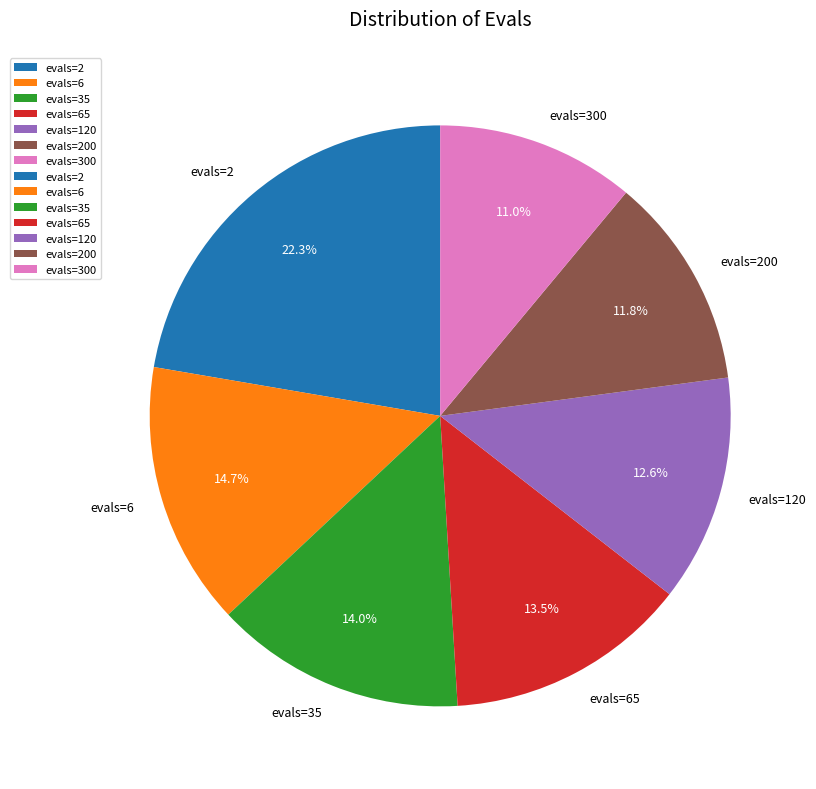

What is the ratio of the value at evals=120 to the value at evals=6?

0.9